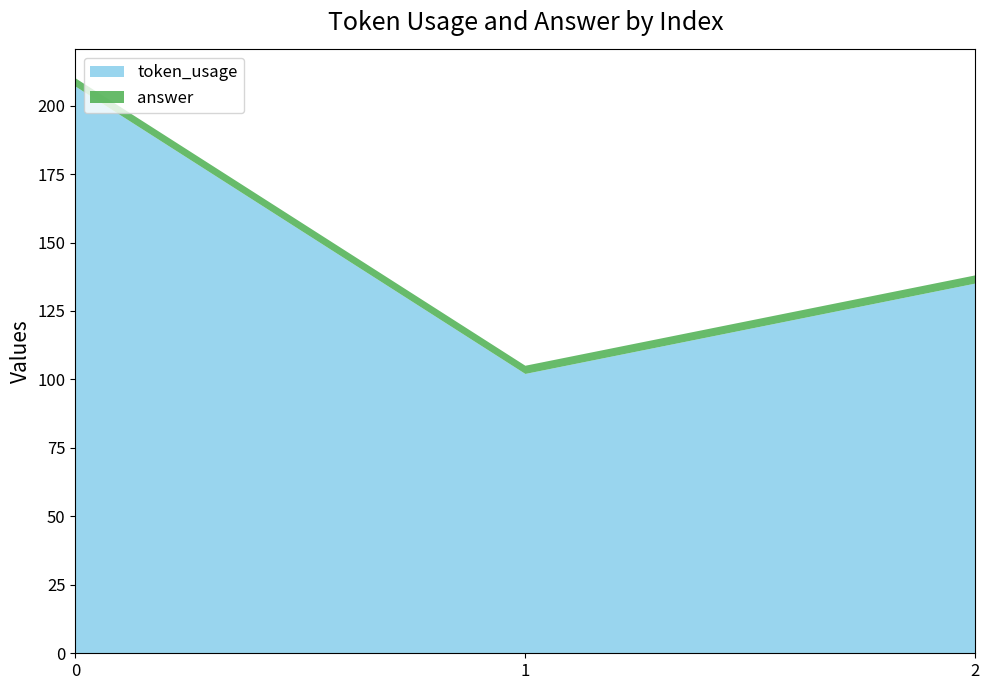

Reading left to right, what are all the values shown in this chart?

token_usage: 0=207	1=102	2=135
answer: 0=3	1=3	2=3